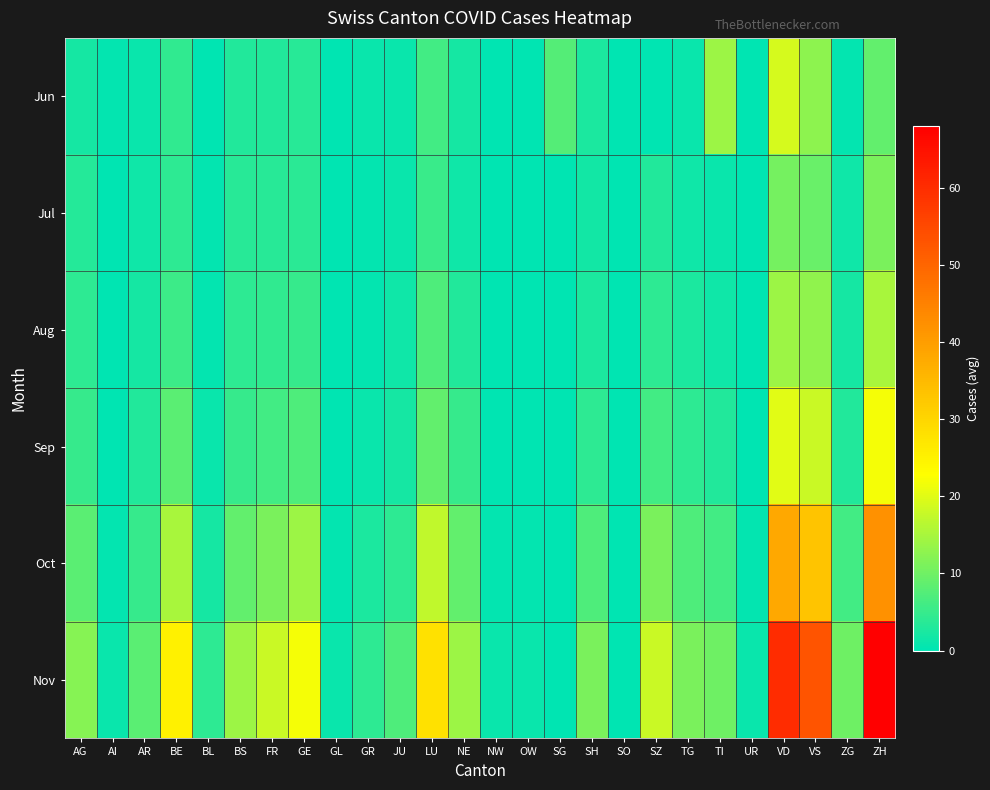

Between AI and FR, which series saw the biggest shift?

Nov